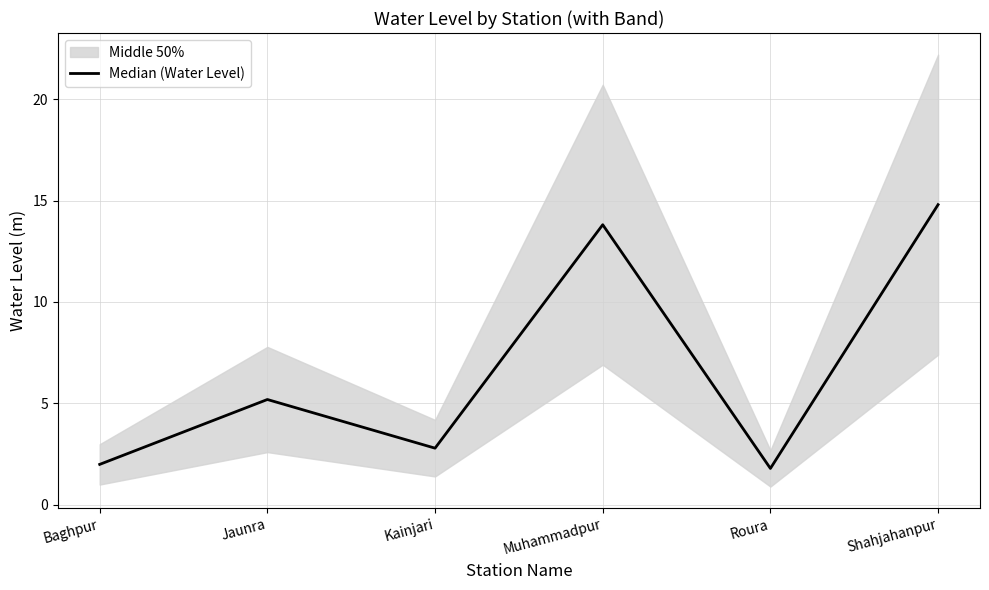

Rank the categories by value from highest to lowest.

Shahjahanpur, Muhammadpur, Jaunra, Kainjari, Baghpur, Roura